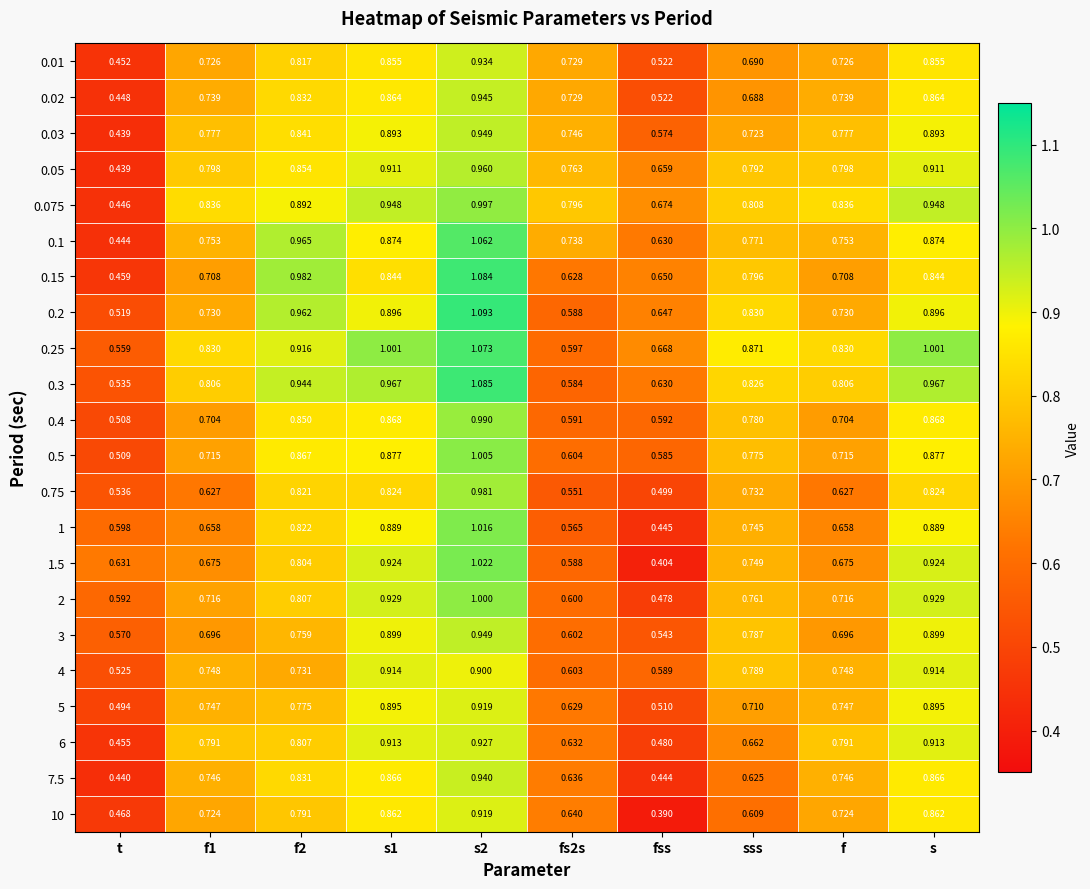

Which category has the lowest value in the 2 series?

fss